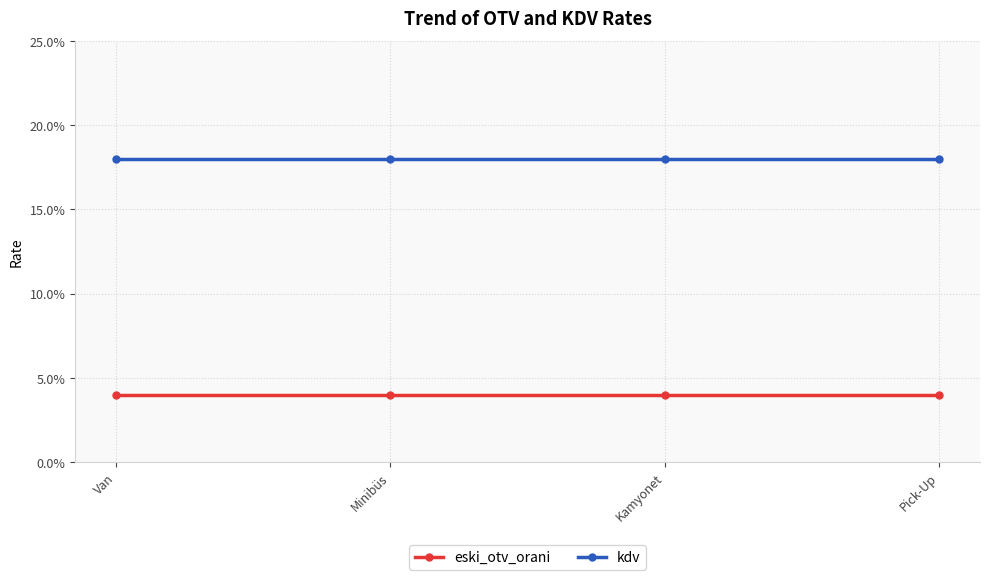

True or false: kdv and eski_otv_orani intersect in this chart.

False